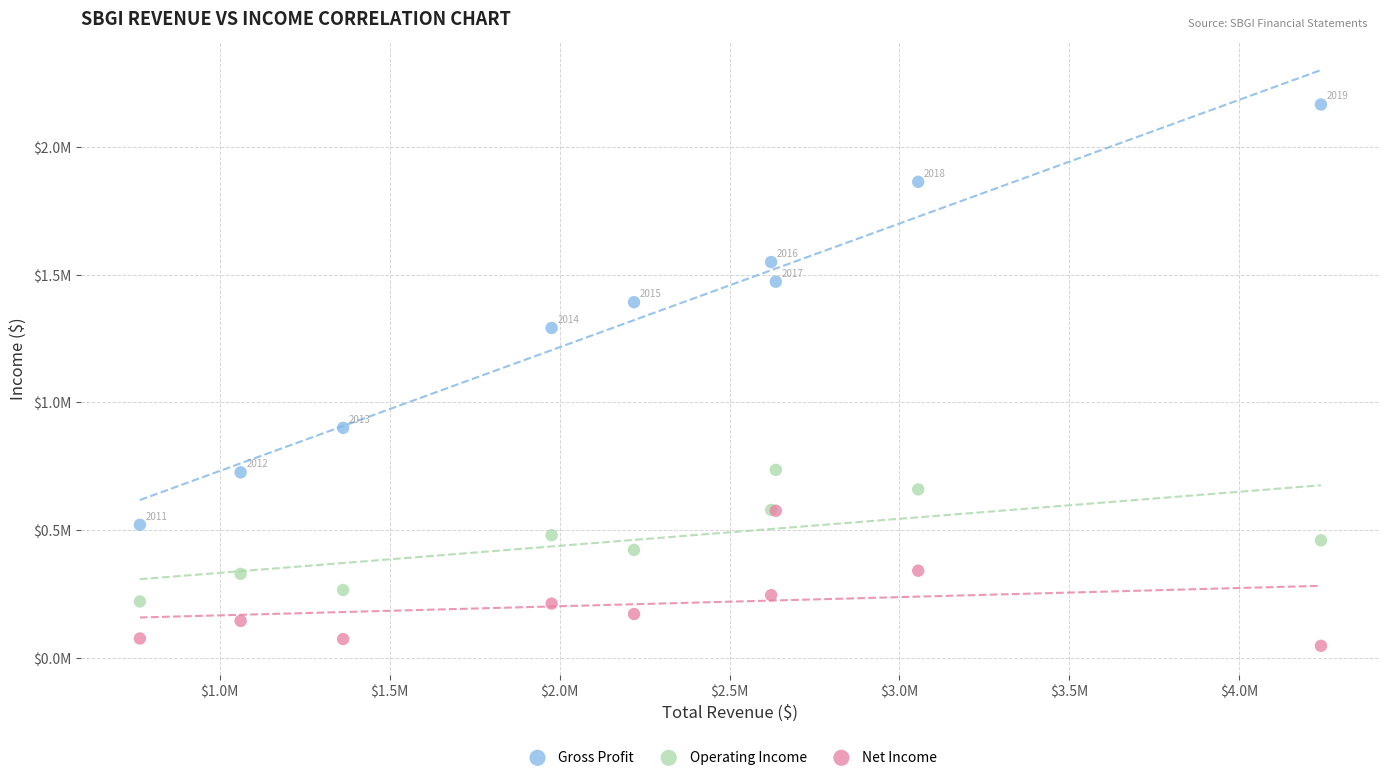

Which series has the widest spread of Y values?

Gross Profit